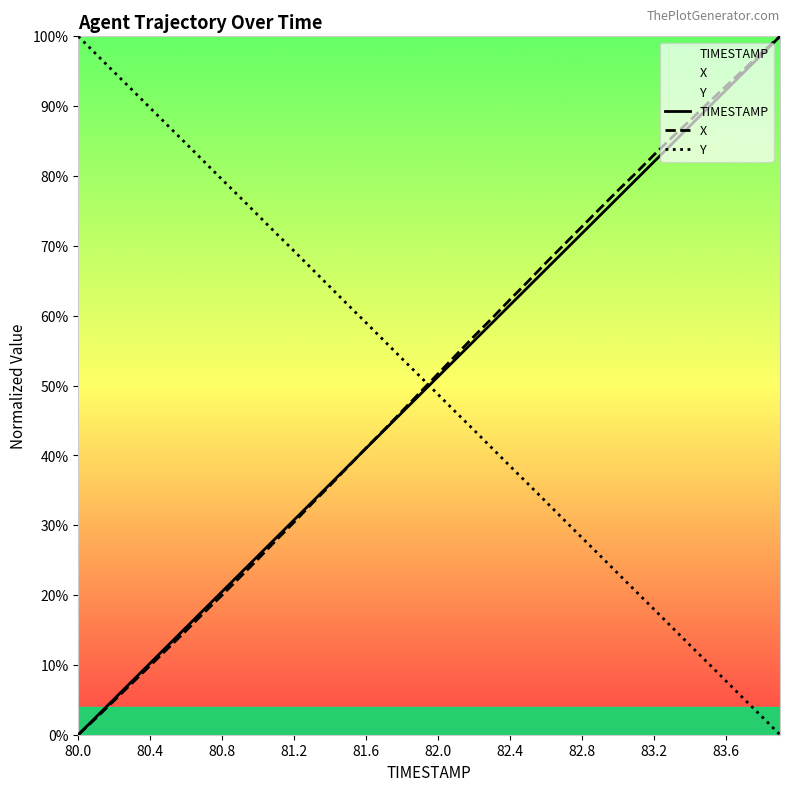

What is the maximum value for TIMESTAMP?

100.0